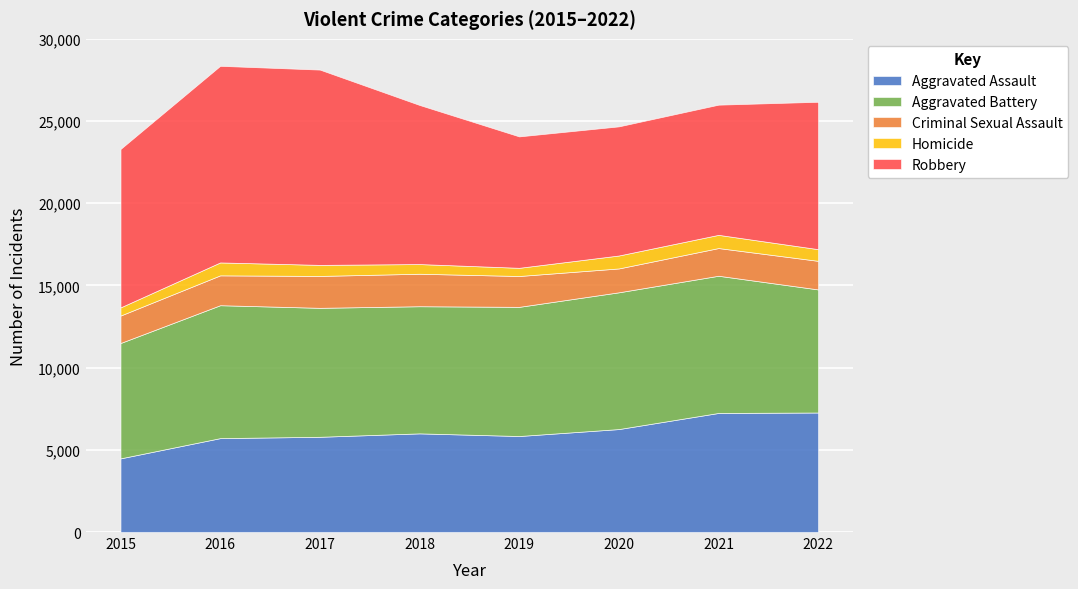

Which has a higher value, 2015 or 2021?

2021